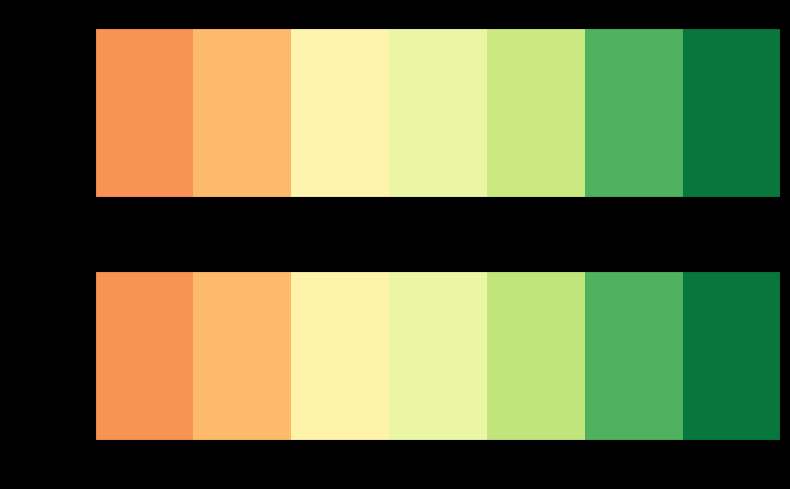

How many data points are above 8355989?

3